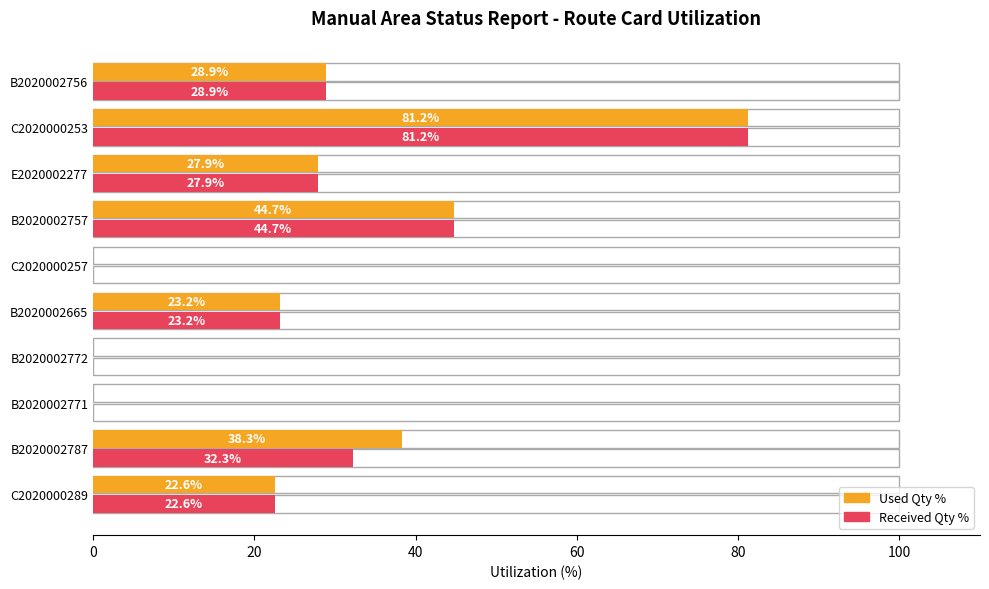

At B2020002772, list the series in order from smallest to largest.

Used Qty %, Received Qty %